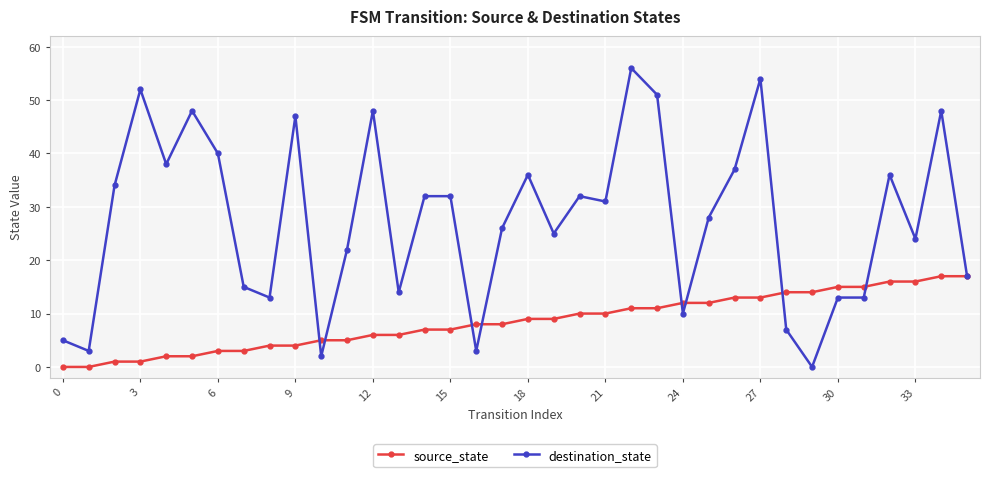

Does the chart display data point markers on the line(s)?

Yes